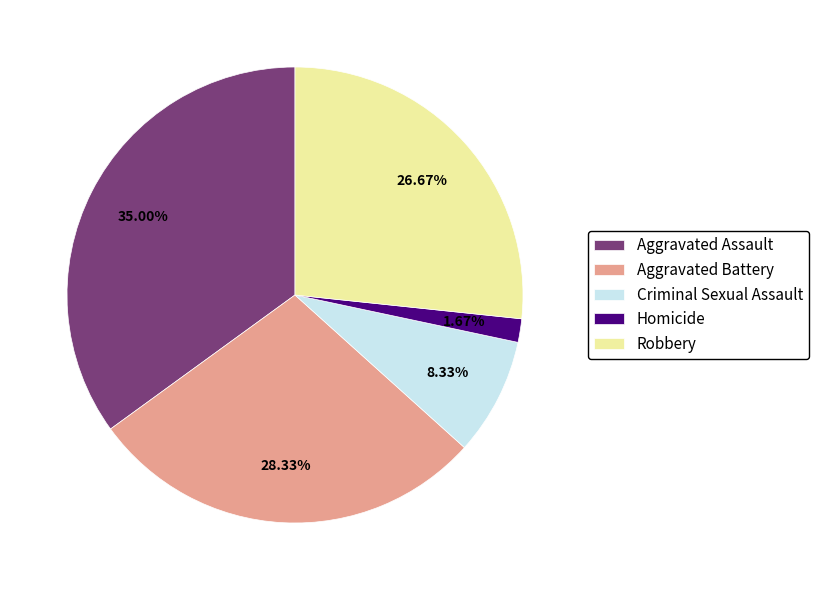

How many slices are in this pie chart?

5